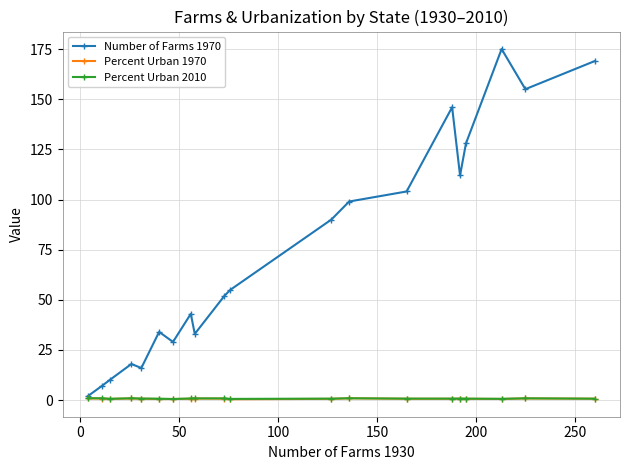

Which series has the largest total across all categories?

Number of Farms 1970